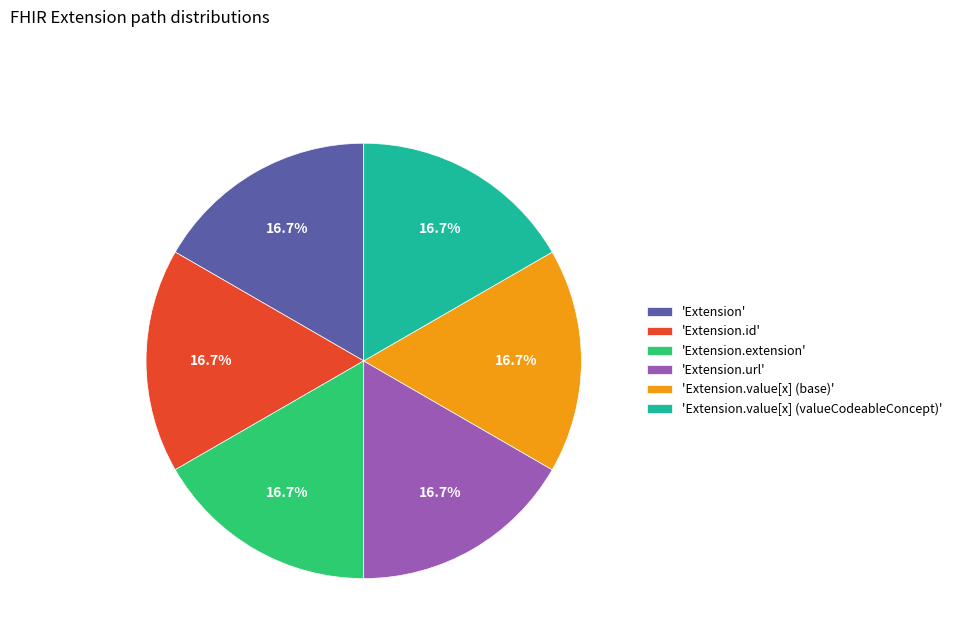

How many segments does this pie chart have?

6